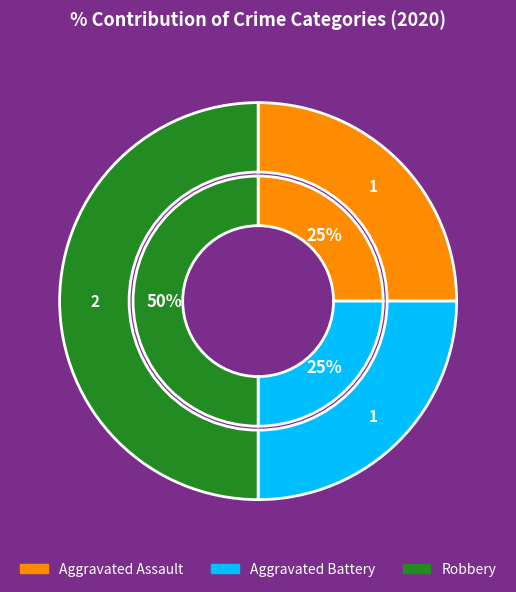

What is the total percentage of Aggravated Assault and Robbery?

75.0%